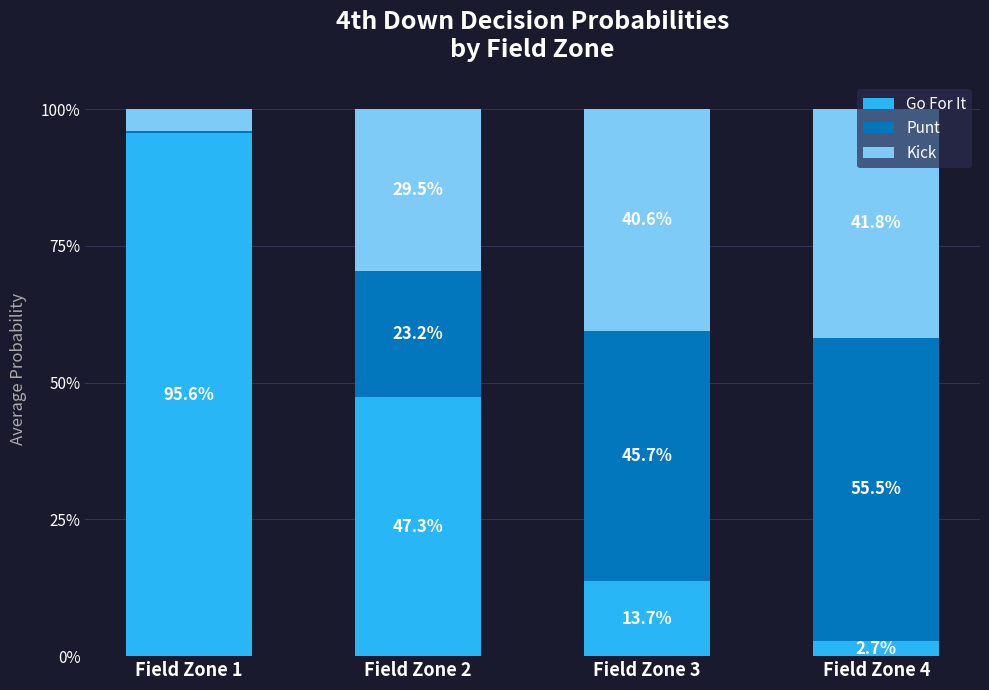

Count the Kick values in the range 0 to 1.

4